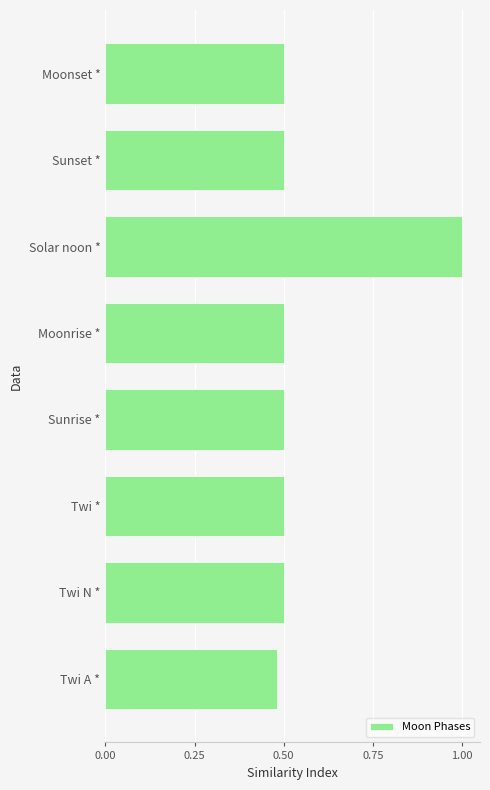

The chart shows a value of 0.8 at Sunrise *. True or false?

False